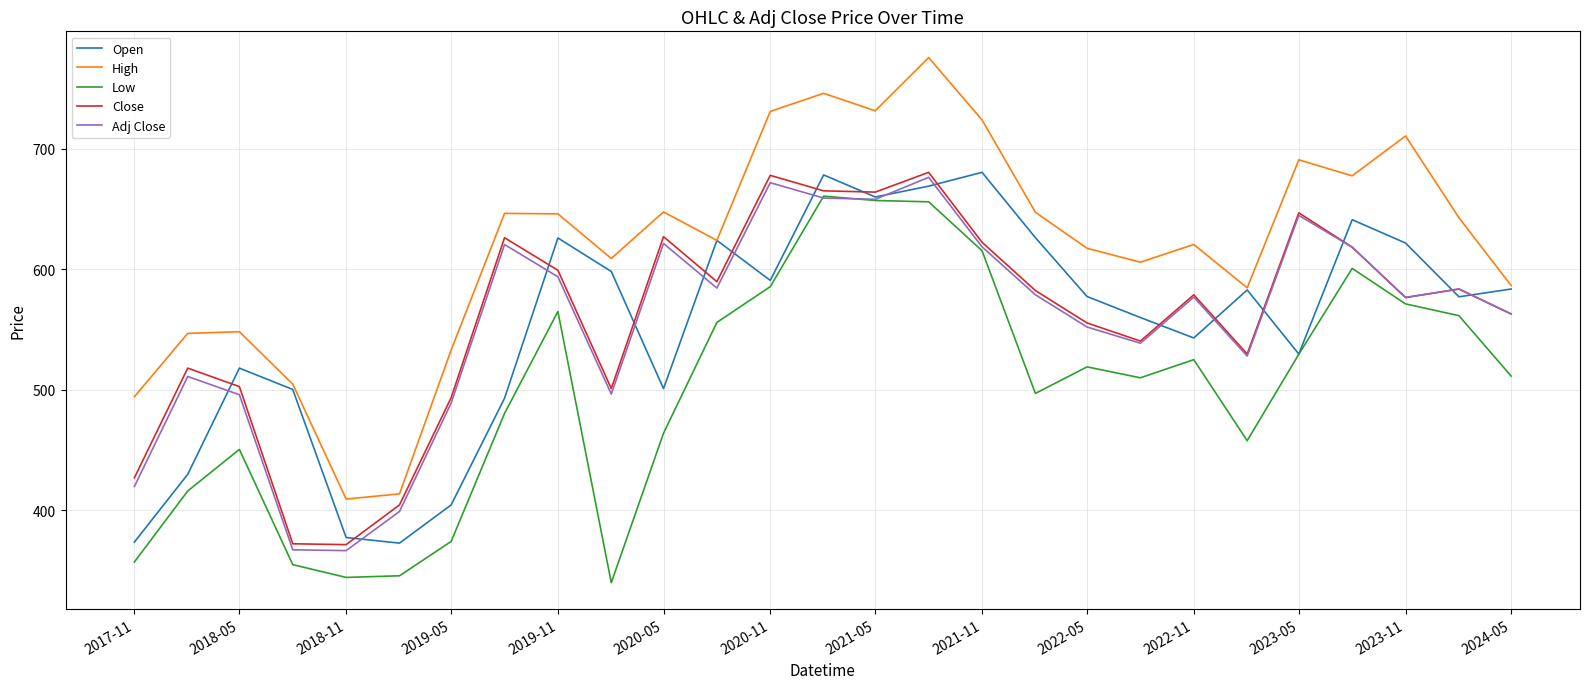

True or false: High and Low intersect in this chart.

False